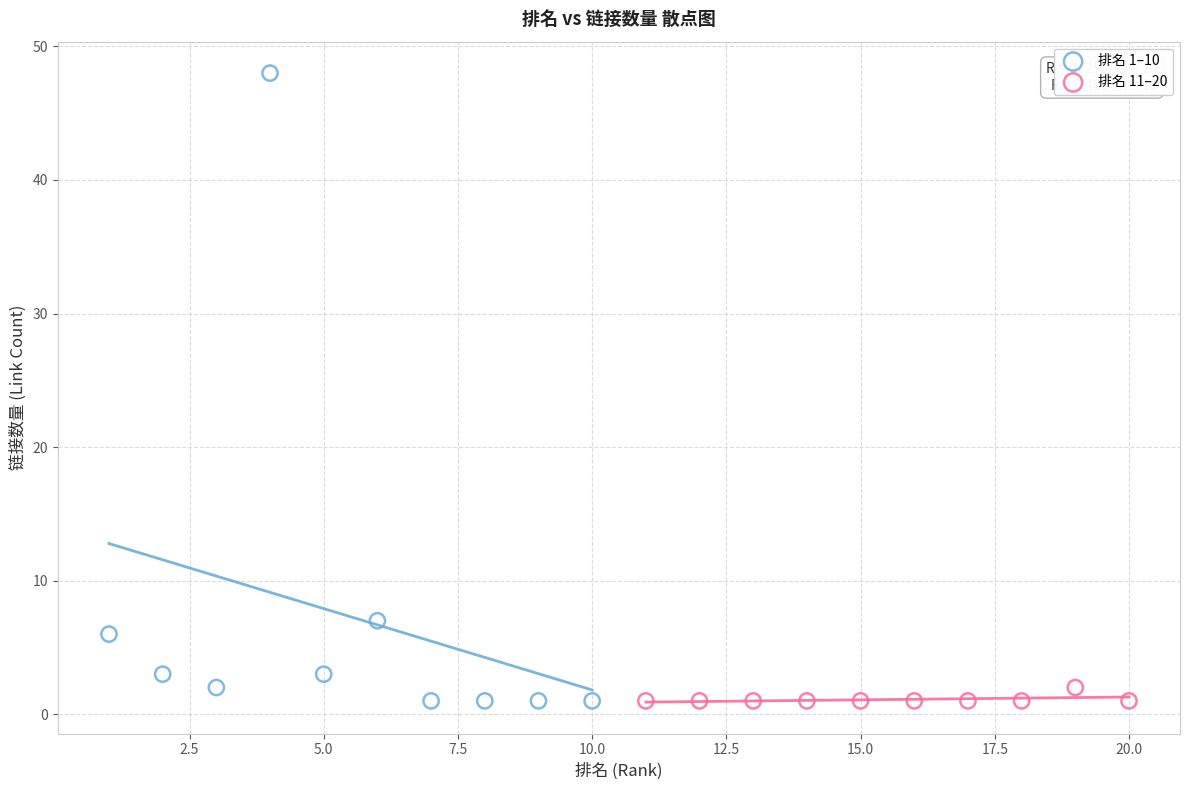

Which series reaches the maximum Y coordinate?

排名 1–10